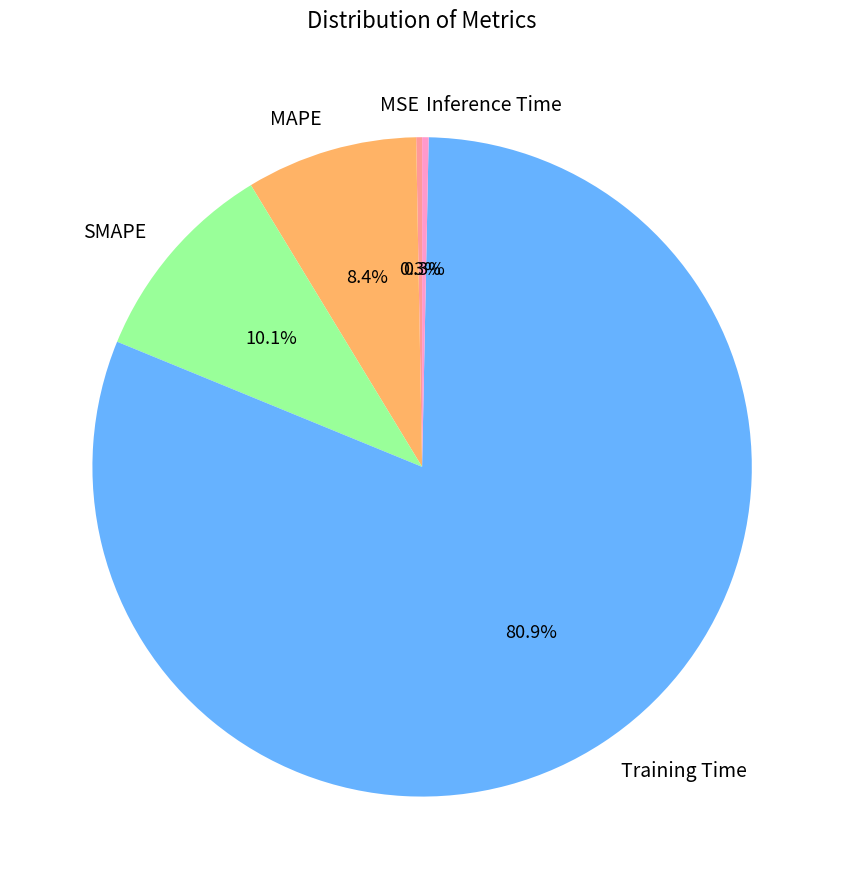

How many segments does this pie chart have?

5